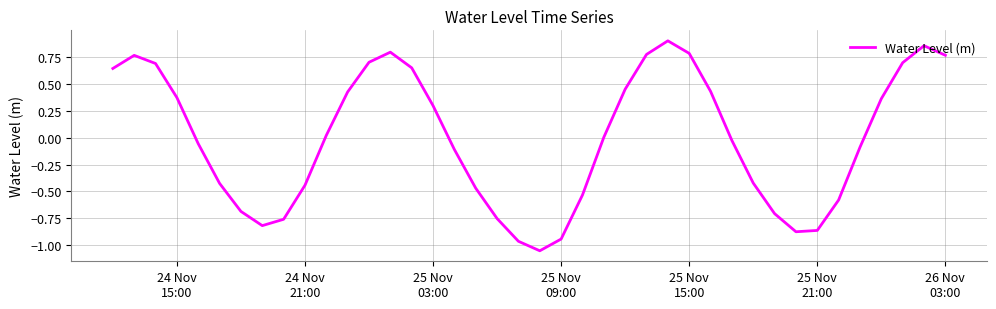

What is the difference between the maximum and minimum values?

1.9